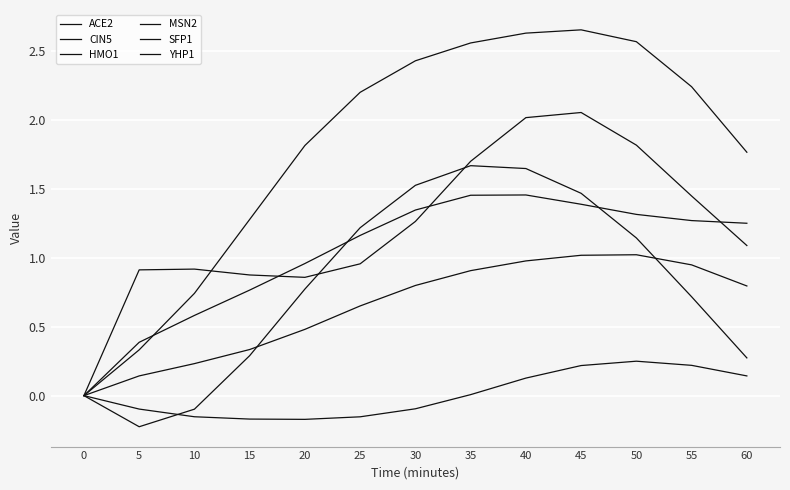

Where is the first local maximum for CIN5?

45